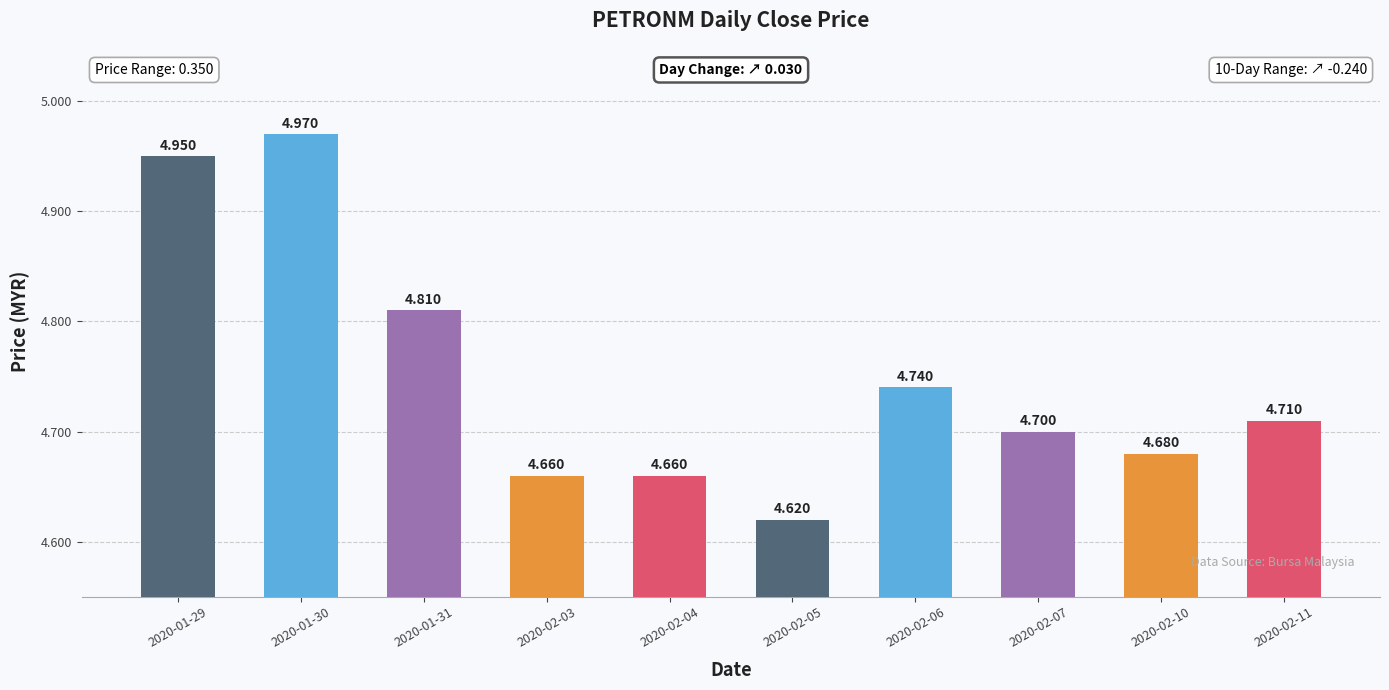

What is the difference between the second highest and minimum values?

0.3